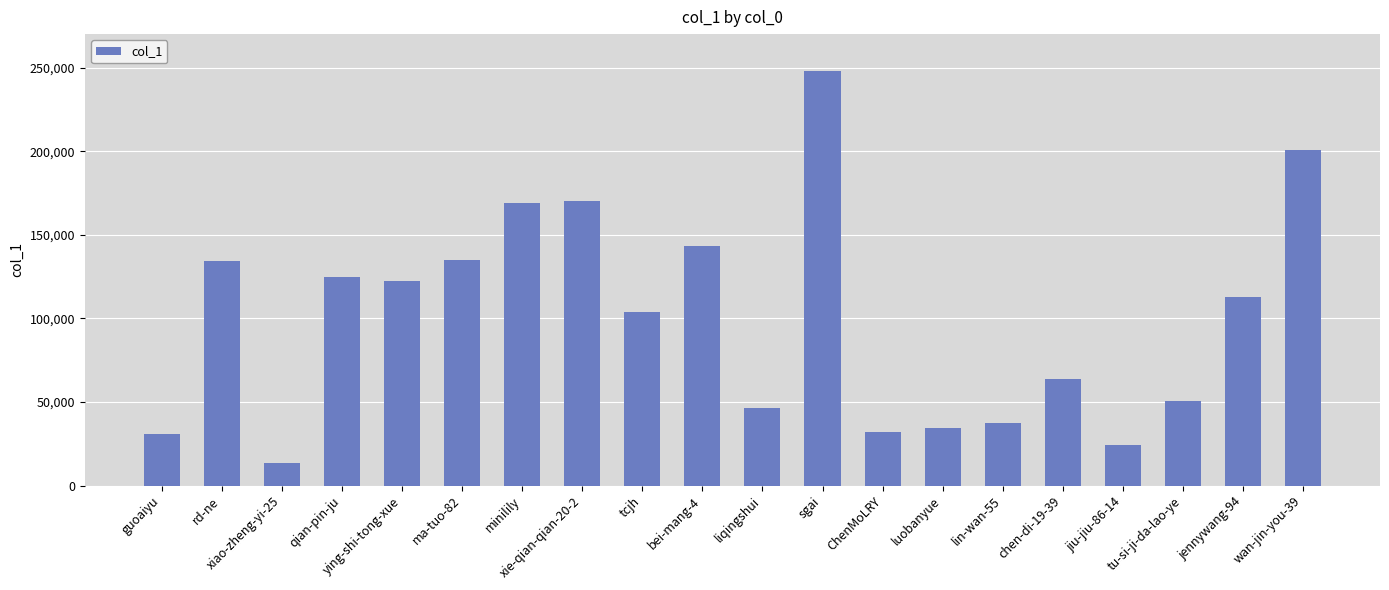

The chart shows a value of 96760 at chen-di-19-39. True or false?

False